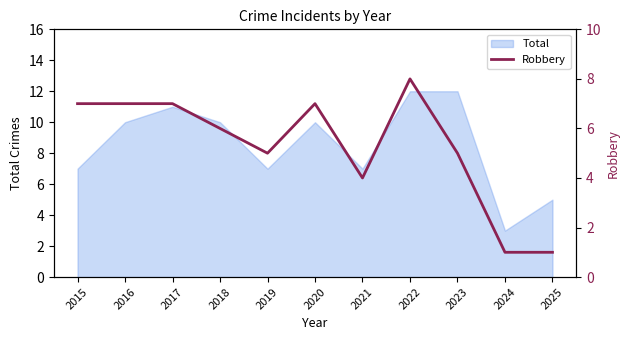

True or false: the data shows 5 at 2023.

True